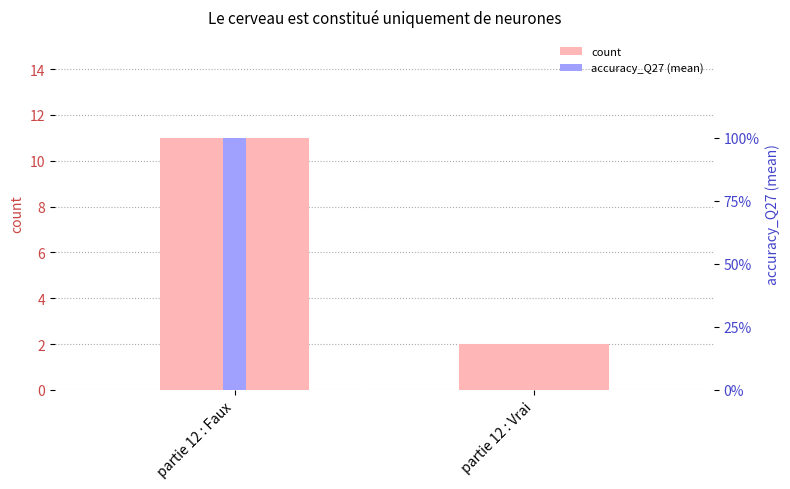

How many bars are there in each group?

2